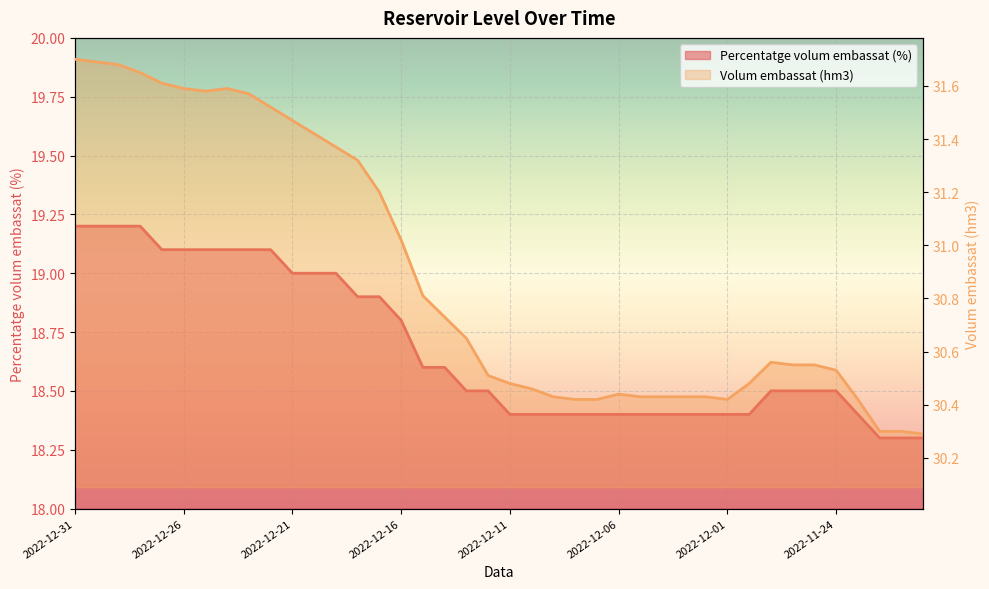

What is the difference between the highest and lowest values at 2022-11-30?

12.1